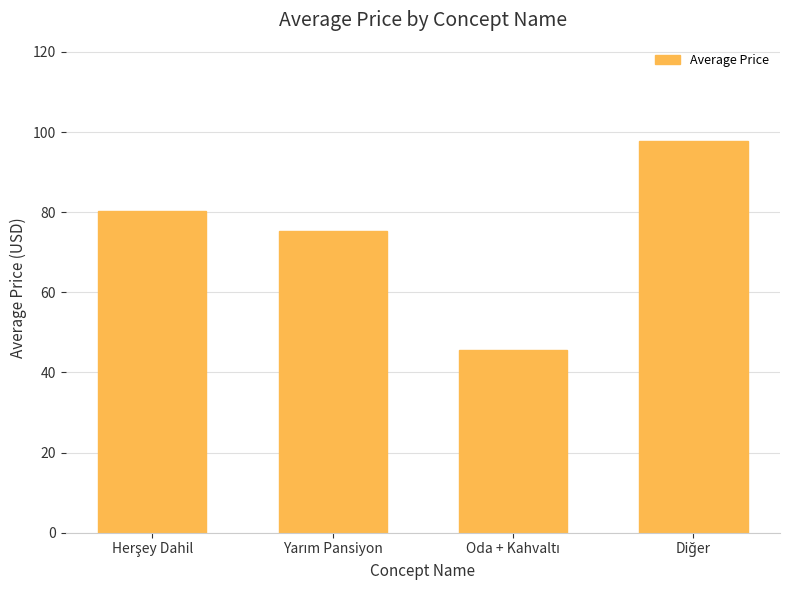

What is the difference between the second highest and second lowest values?

4.8